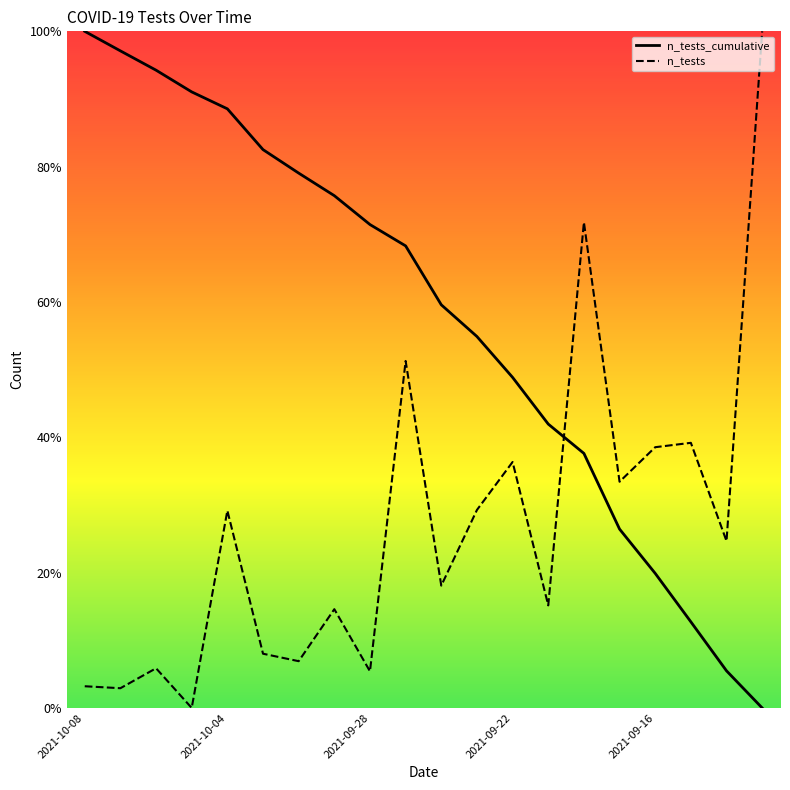

What is the value of the n_tests_cumulative point at the 2nd from the left?

1.0